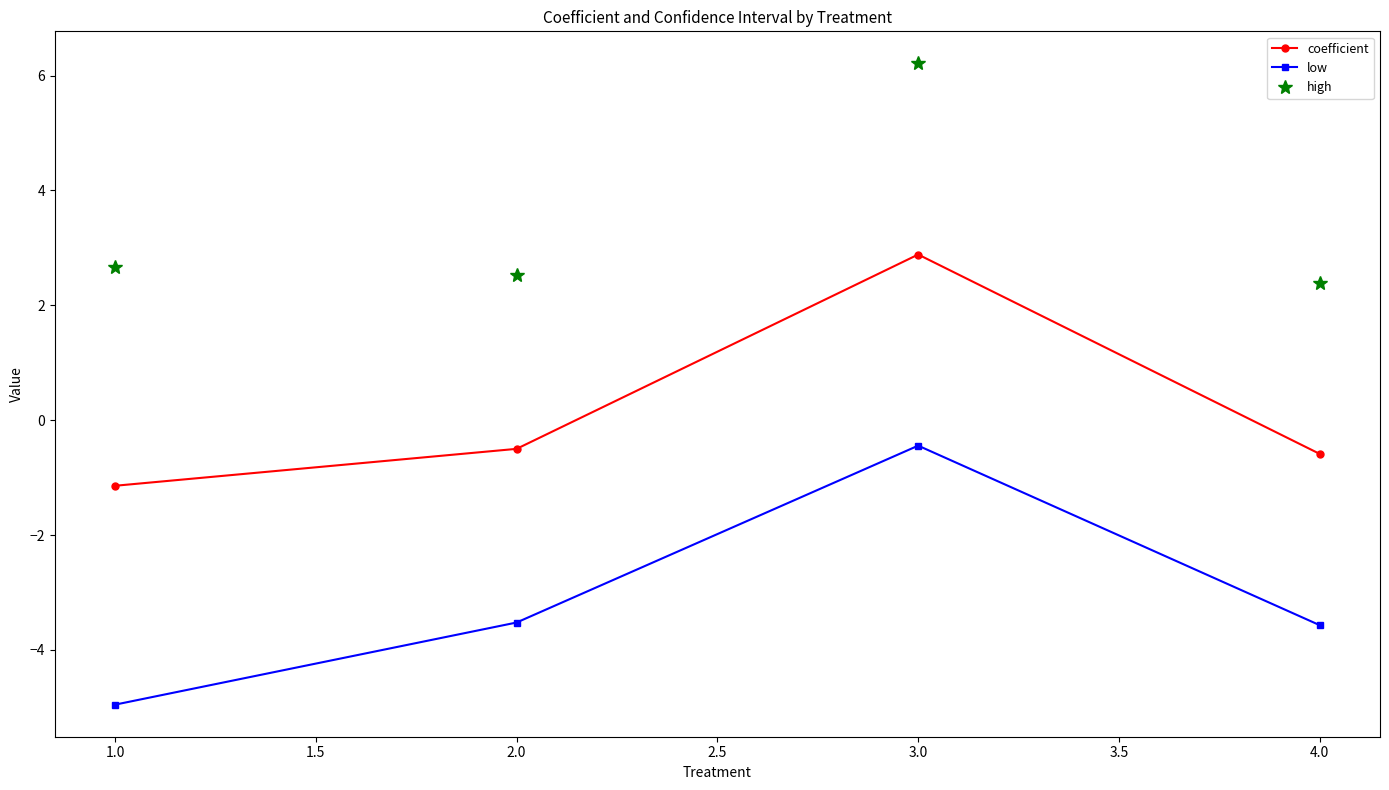

Where does the coefficient series first go above 0?

3.0